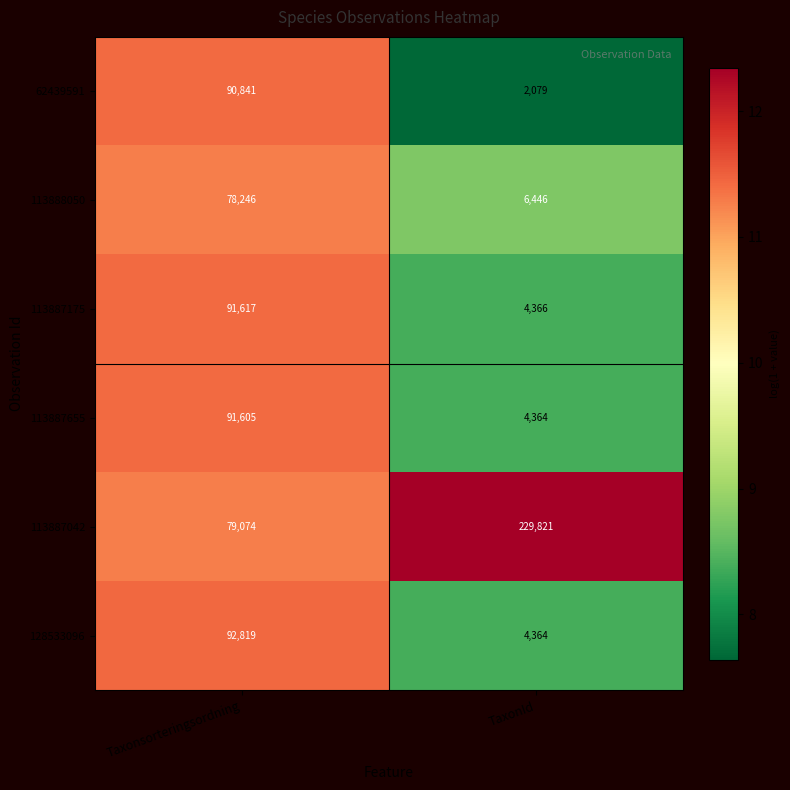

What is the smallest value displayed?

2079